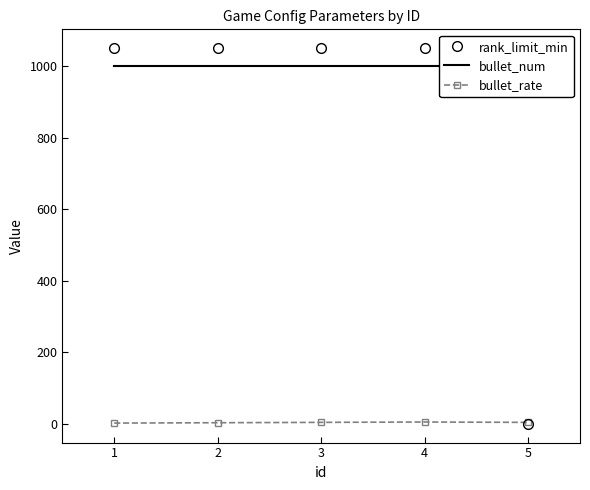

How many lines are shown in the chart?

3